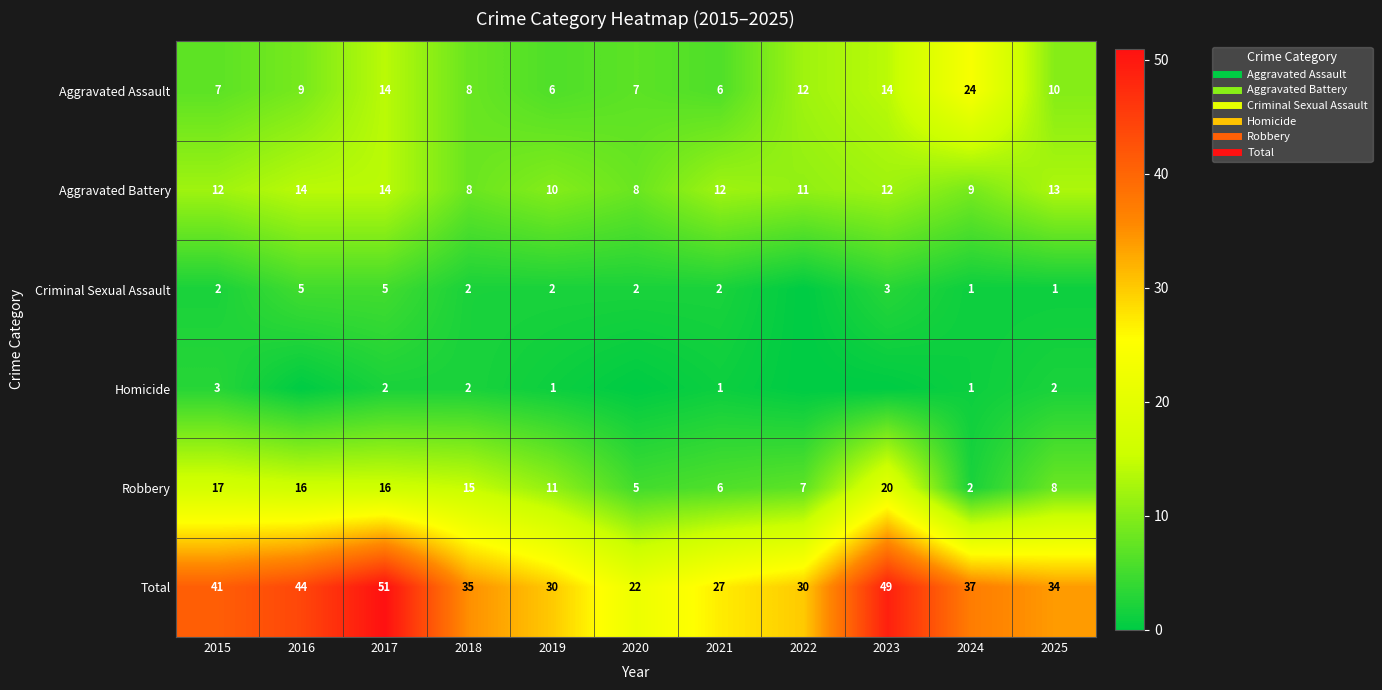

What is the difference between the second highest and minimum values in the Criminal Sexual Assault series?

5